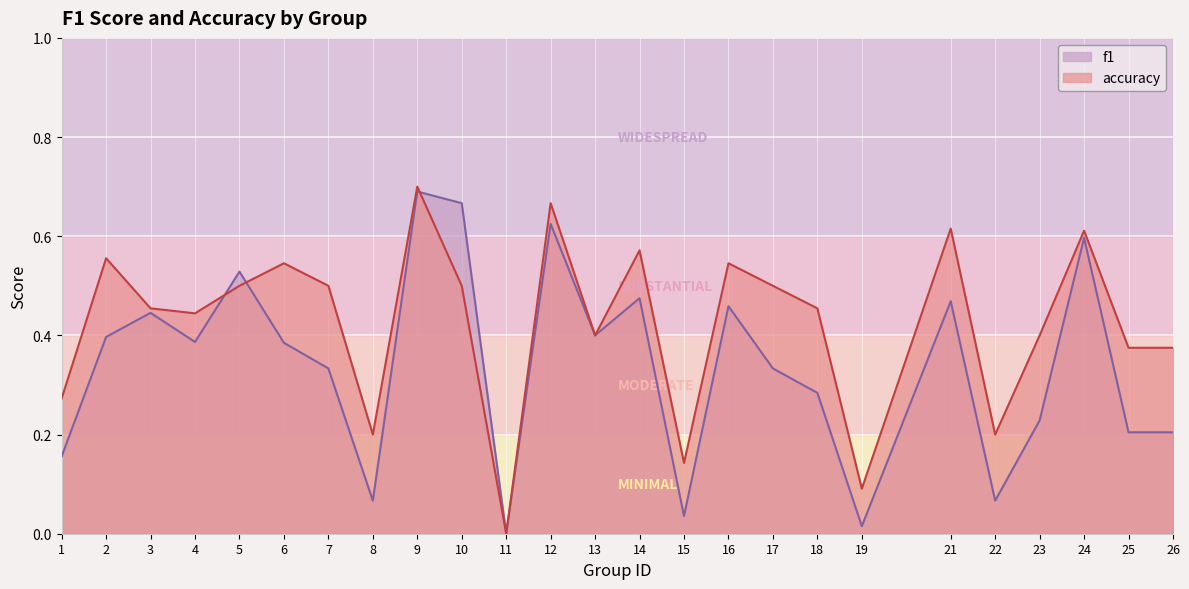

List the series in order of their overall mean, highest first.

accuracy, f1